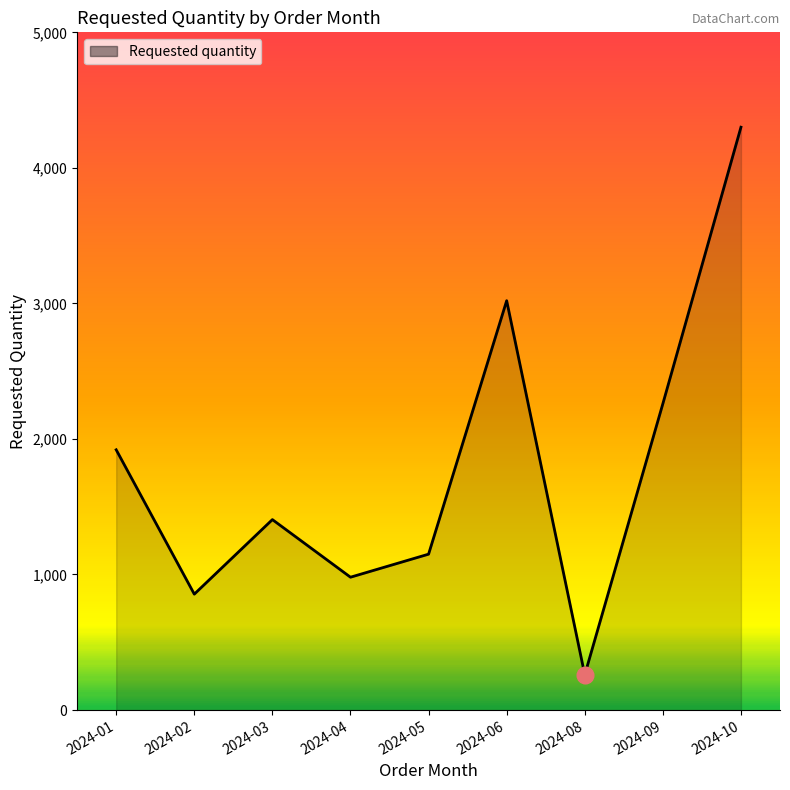

What is the average value?

1794